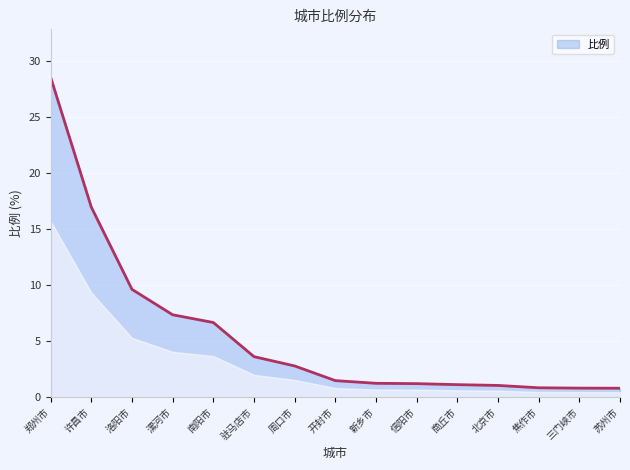

What is the change in value from 郑州市 to 周口市?

-25.8